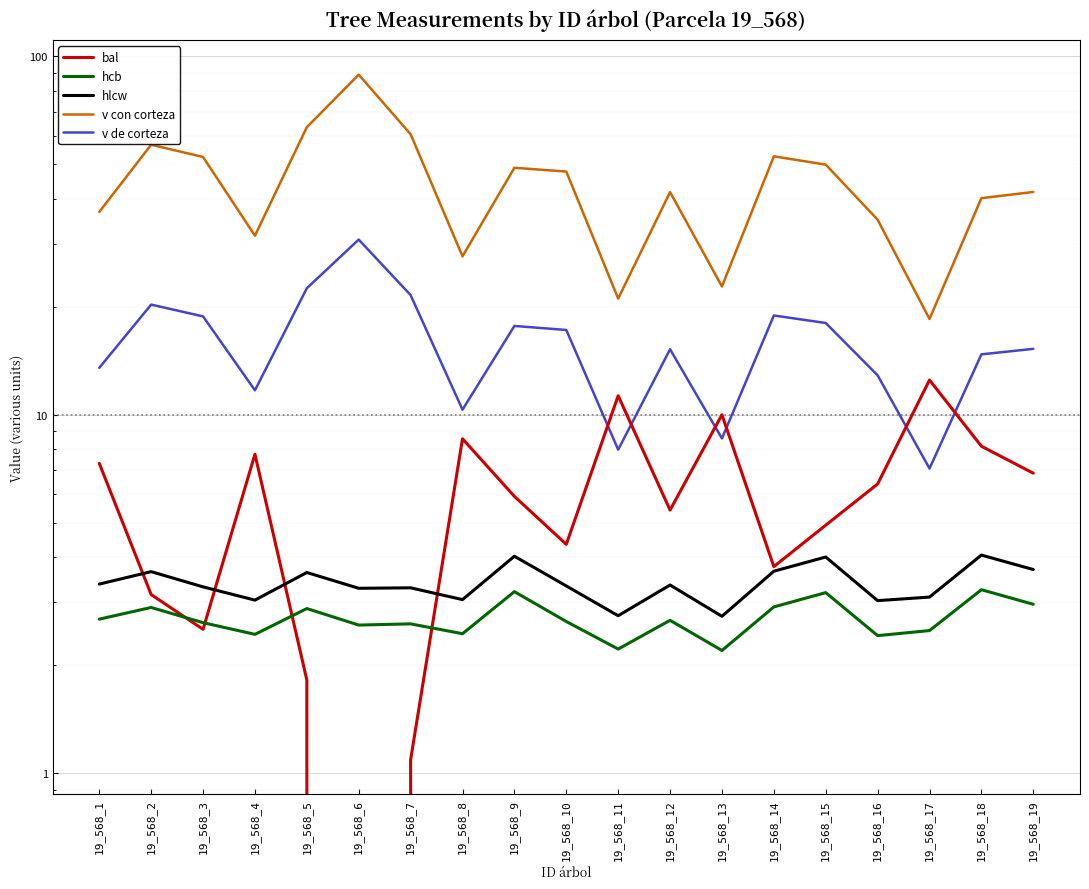

Reading left to right, transcribe all the data shown in this chart.

bal: 19_568_1=7.3	19_568_2=3.1	19_568_3=2.5	19_568_4=7.8	19_568_5=1.8	19_568_6=0.0	19_568_7=1.1	19_568_8=8.6	19_568_9=5.9	19_568_10=4.3	19_568_11=11.3	19_568_12=5.4	19_568_13=10.0	19_568_14=3.8	19_568_15=4.9	19_568_16=6.4	19_568_17=12.5	19_568_18=8.2	19_568_19=6.9
hcb: 19_568_1=2.7	19_568_2=2.9	19_568_3=2.6	19_568_4=2.4	19_568_5=2.9	19_568_6=2.6	19_568_7=2.6	19_568_8=2.5	19_568_9=3.2	19_568_10=2.6	19_568_11=2.2	19_568_12=2.7	19_568_13=2.2	19_568_14=2.9	19_568_15=3.2	19_568_16=2.4	19_568_17=2.5	19_568_18=3.2	19_568_19=3.0
hlcw: 19_568_1=3.4	19_568_2=3.6	19_568_3=3.3	19_568_4=3.0	19_568_5=3.6	19_568_6=3.3	19_568_7=3.3	19_568_8=3.0	19_568_9=4.0	19_568_10=3.3	19_568_11=2.8	19_568_12=3.4	19_568_13=2.7	19_568_14=3.7	19_568_15=4.0	19_568_16=3.0	19_568_17=3.1	19_568_18=4.1	19_568_19=3.7
v con corteza: 19_568_1=36.8	19_568_2=56.7	19_568_3=52.4	19_568_4=31.6	19_568_5=63.4	19_568_6=88.9	19_568_7=60.6	19_568_8=27.7	19_568_9=48.9	19_568_10=47.7	19_568_11=21.1	19_568_12=41.8	19_568_13=22.8	19_568_14=52.6	19_568_15=49.9	19_568_16=35.0	19_568_17=18.5	19_568_18=40.2	19_568_19=41.8
v de corteza: 19_568_1=13.5	19_568_2=20.3	19_568_3=18.8	19_568_4=11.7	19_568_5=22.5	19_568_6=30.8	19_568_7=21.6	19_568_8=10.3	19_568_9=17.7	19_568_10=17.2	19_568_11=8.0	19_568_12=15.2	19_568_13=8.6	19_568_14=18.9	19_568_15=18.0	19_568_16=12.9	19_568_17=7.1	19_568_18=14.7	19_568_19=15.3